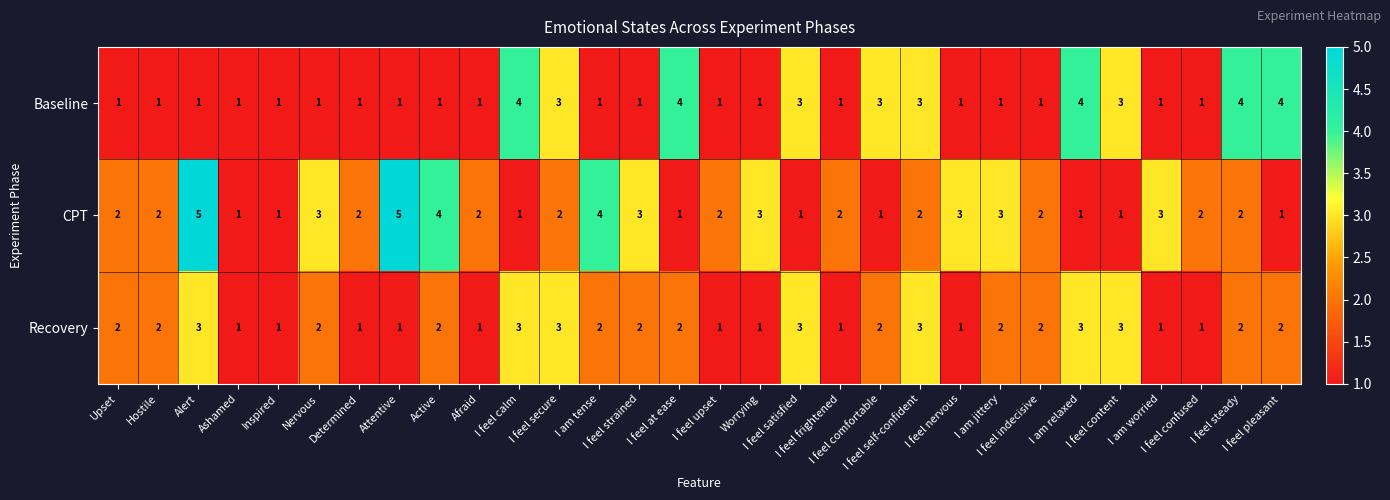

What is the difference between the second highest and minimum values in the CPT series?

4